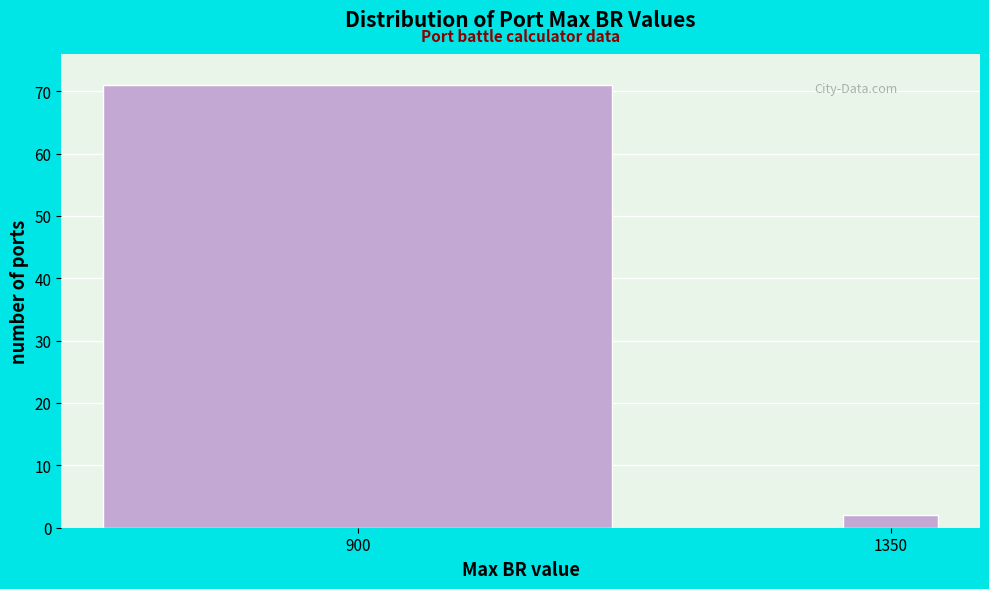

Reading left to right, extract all data points from this chart.

71	2